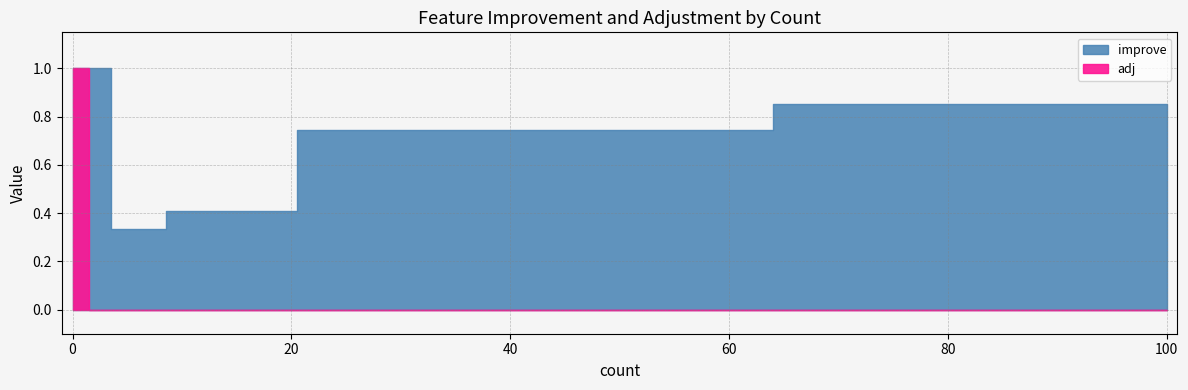

Is the value of improve at 3 greater than the value of adj at 13?

Yes